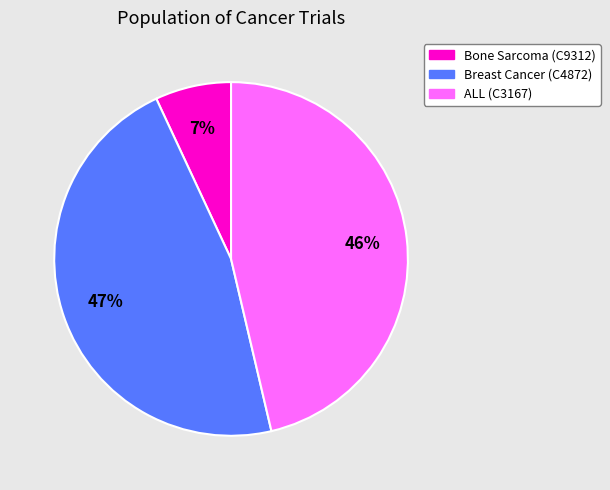

How many slices are in this pie chart?

3